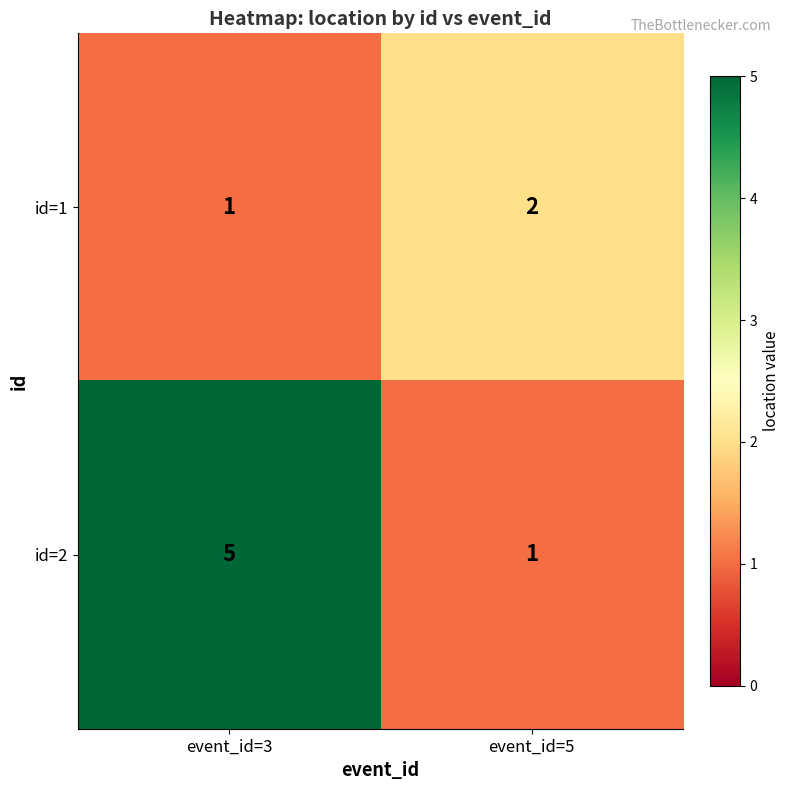

The id=2 series shows 0 at event_id=5. True or false?

False